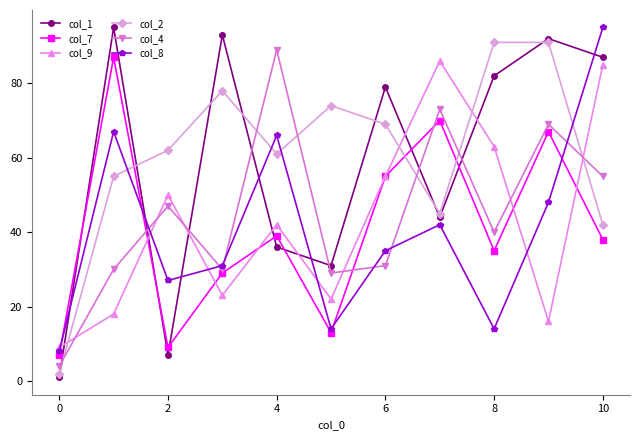

In col_9, how many points are lower than both neighbors (excluding endpoints)?

3